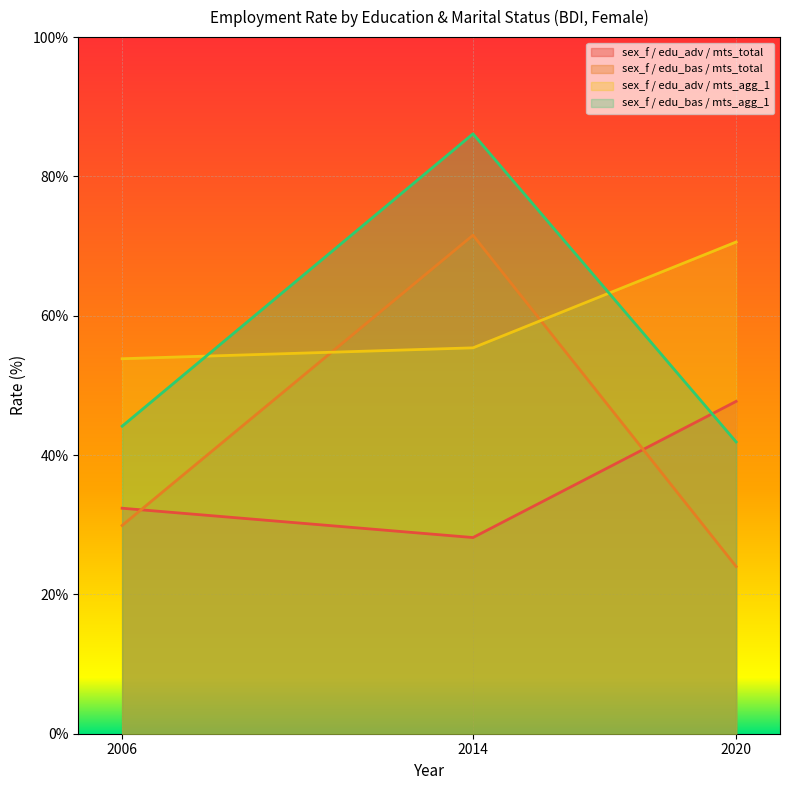

Count the number of categories in the chart.

3